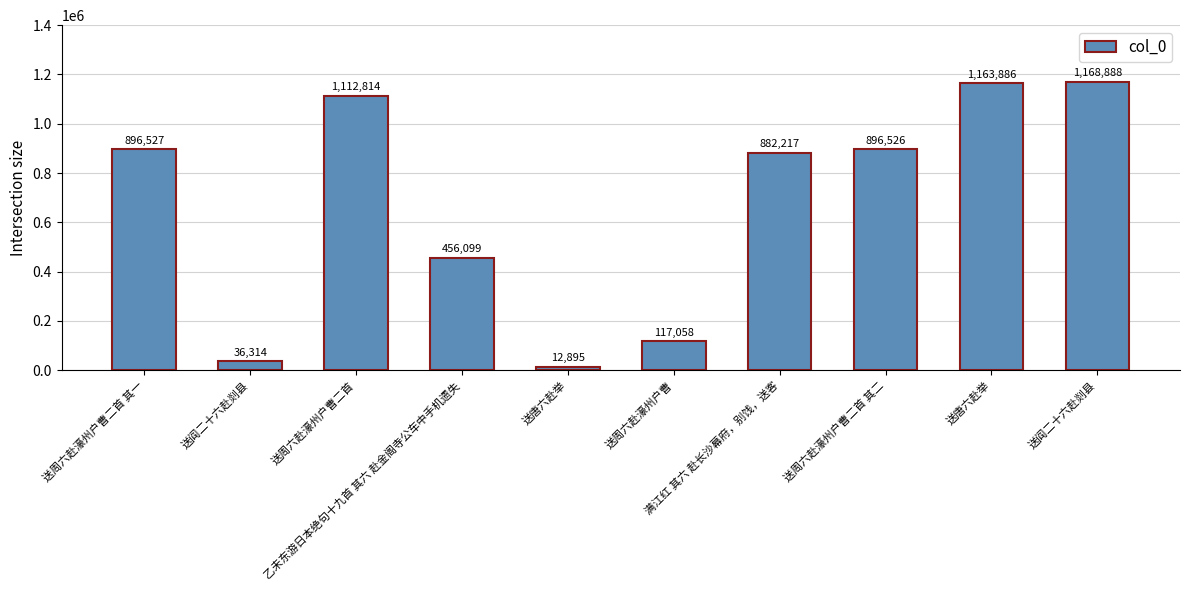

How many values are below 896526?

5